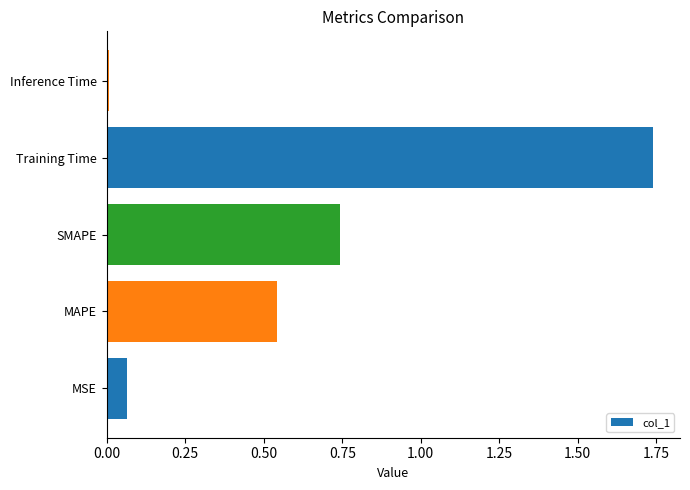

What is the average value?

0.6